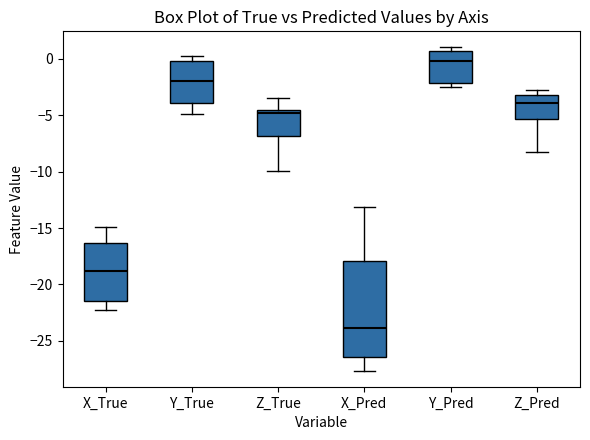

Which box is the tallest, from its lower edge to its upper edge?

X_Pred